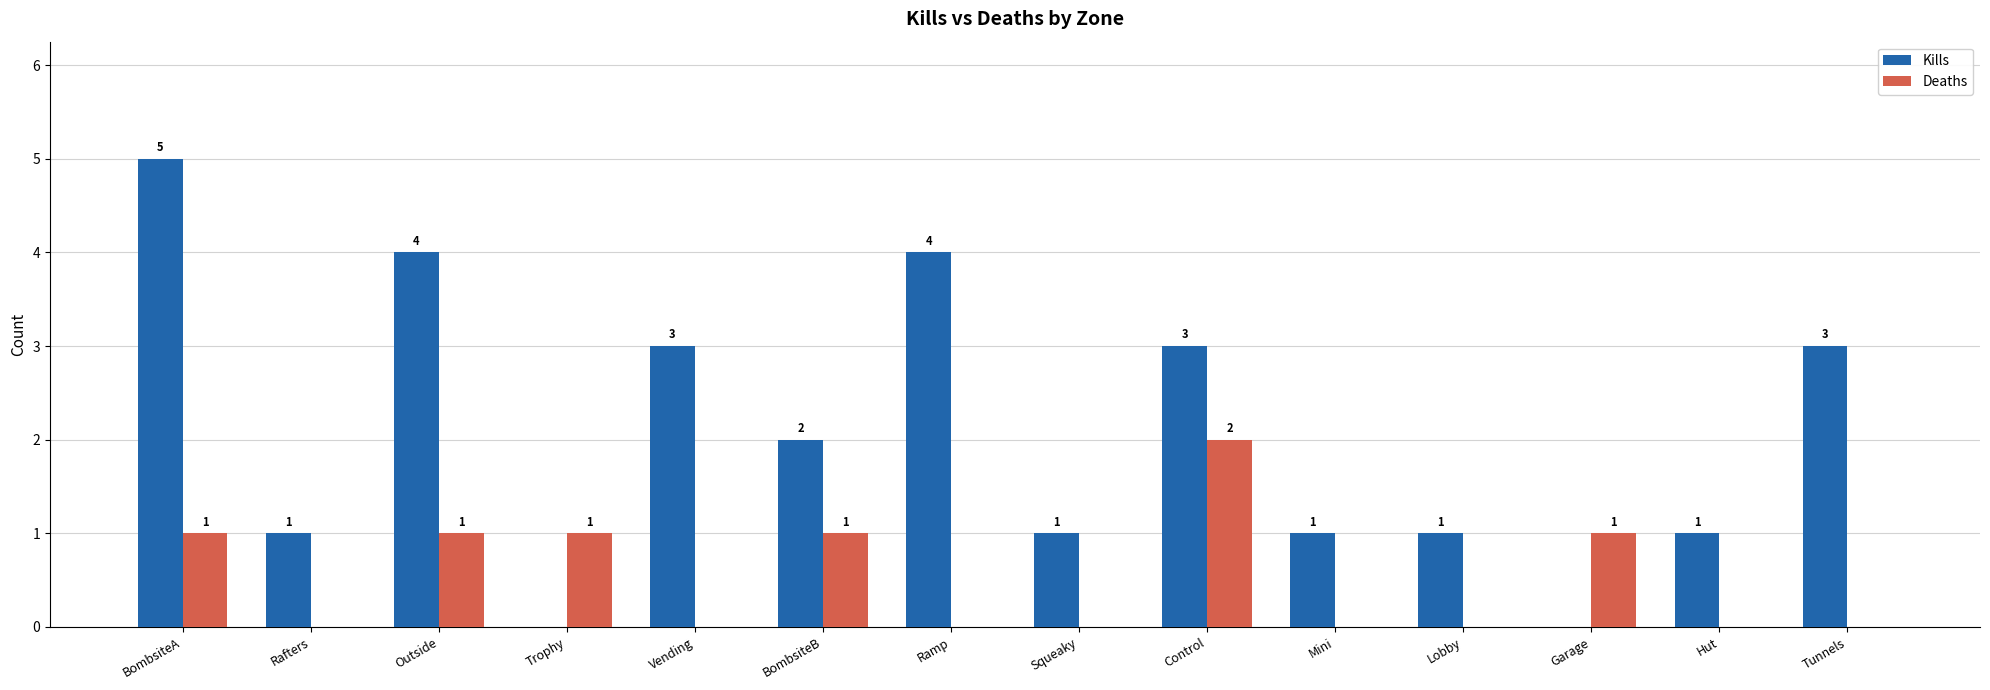

The value of Kills at Ramp is 4. True or false?

True